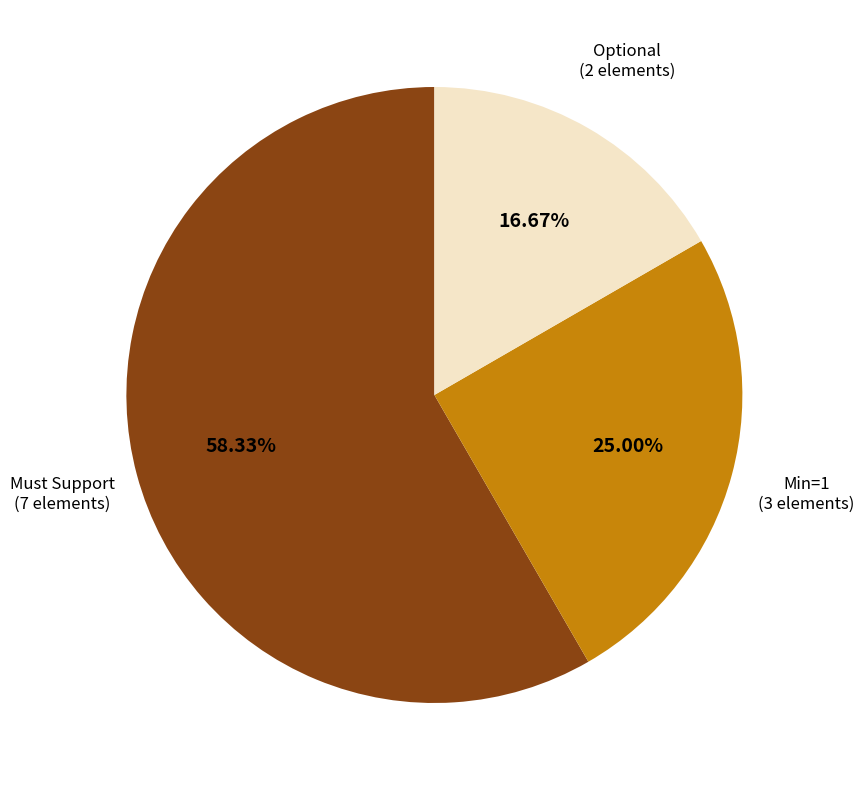

Combined, do Must Support and Min=1 account for over 50%?

Yes